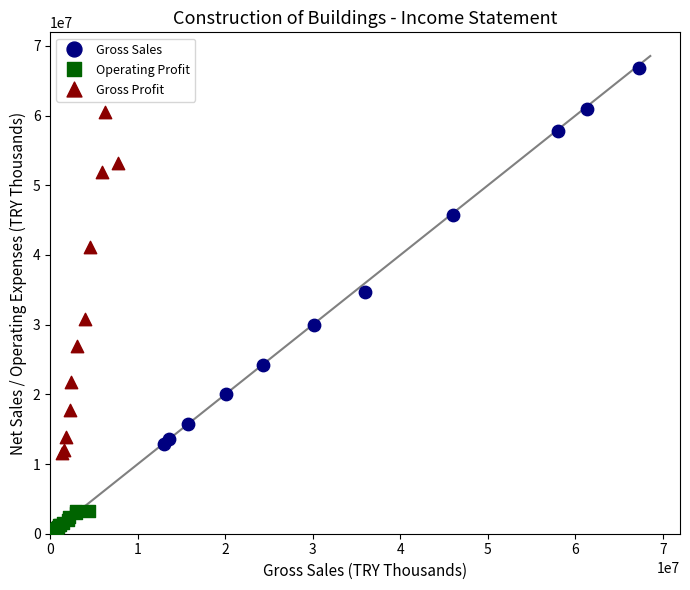

What are all the series names shown in the legend?

Gross Sales, Operating Profit, Gross Profit